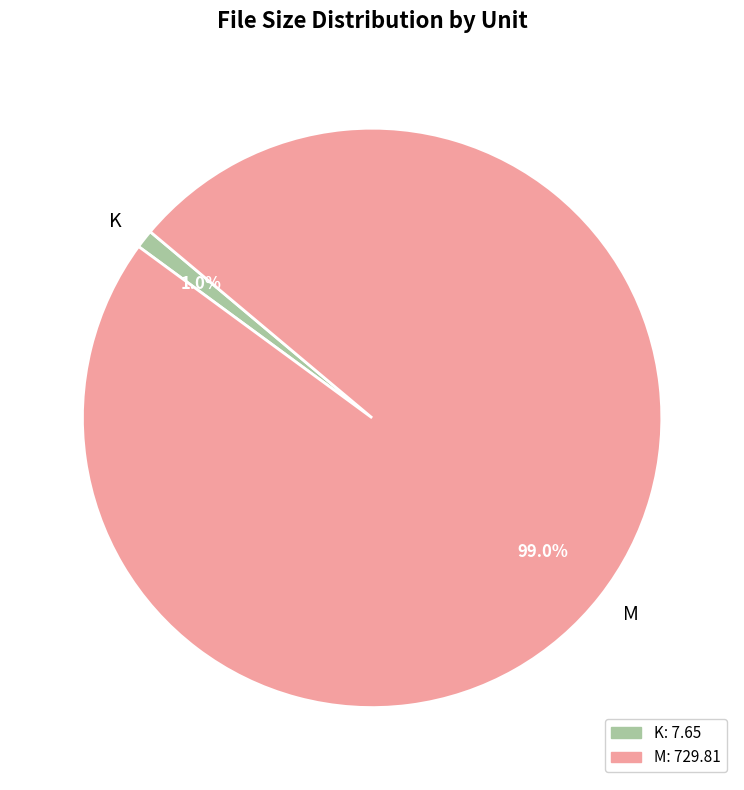

Between K and M, which is larger?

M